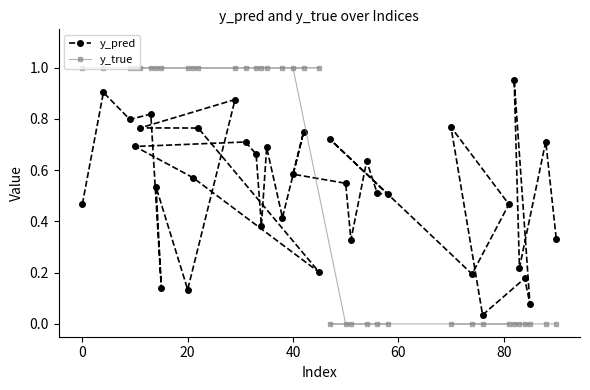

How many categories are shown in the chart?

36